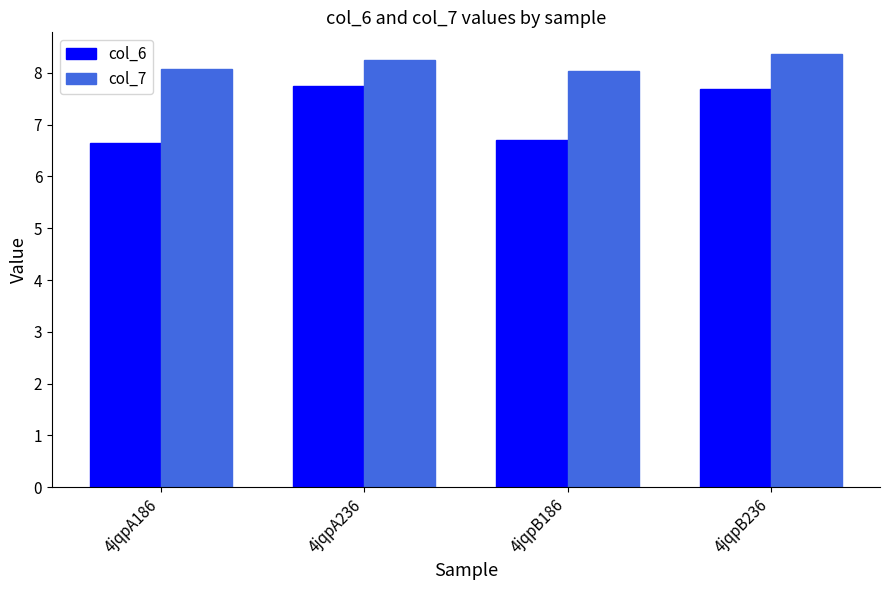

Rank the series at 4jqpA186 from highest to lowest value.

col_7, col_6